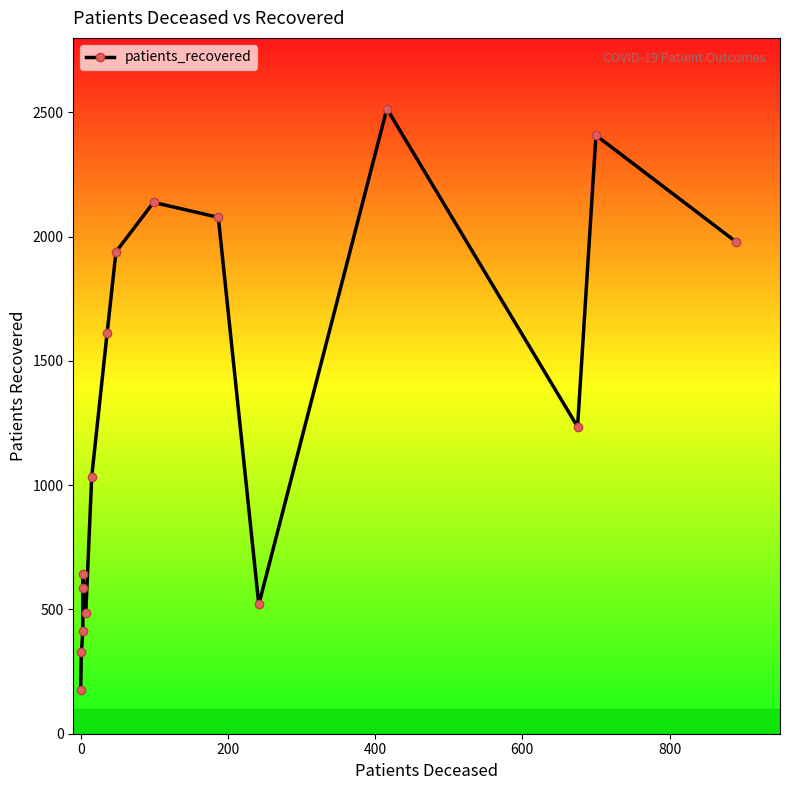

Is this an area chart (filled region under the line)?

No